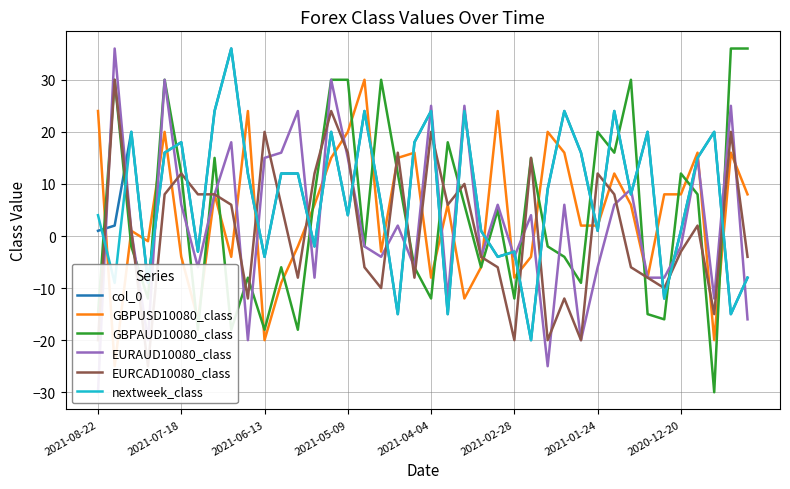

How many values in the col_0 series exceed 9?

19